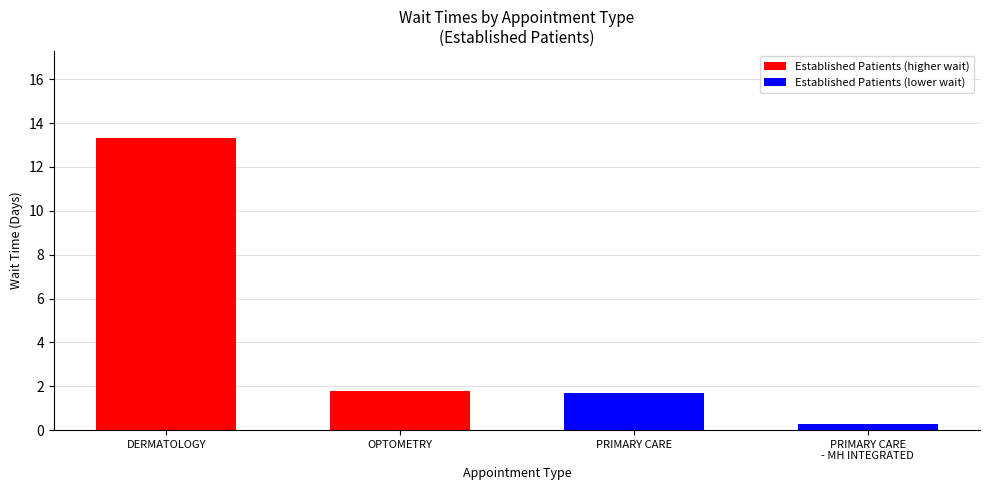

Between OPTOMETRY and PRIMARY CARE, which is larger?

OPTOMETRY